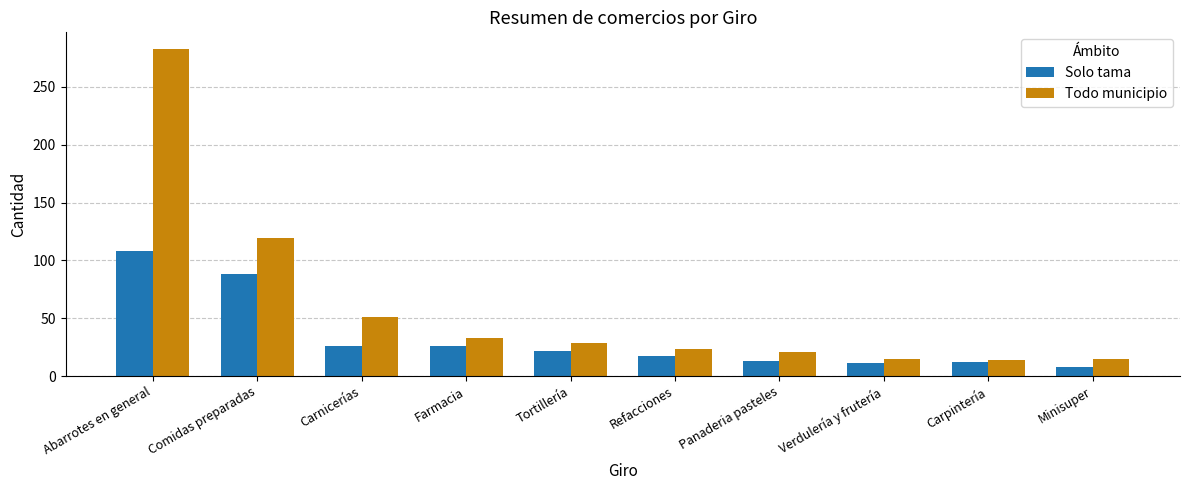

Which series has the widest spread of values?

Todo municipio